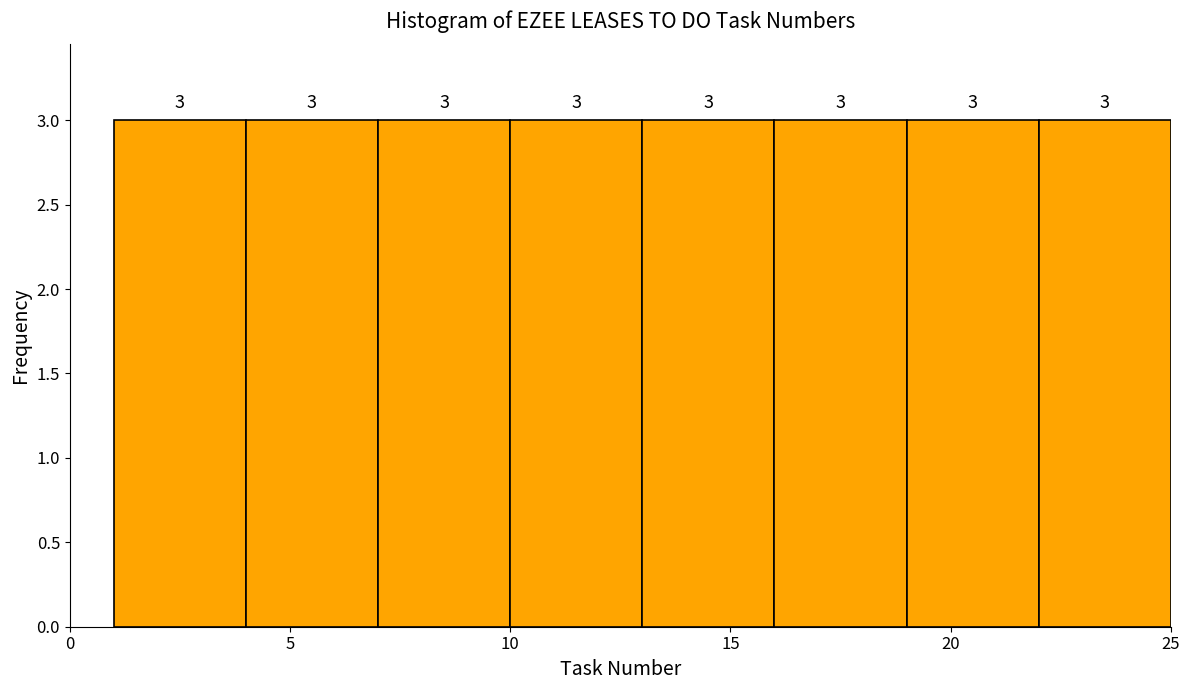

Reading left to right, transcribe this chart: for each bar, give the range it covers on the x-axis and its height.

1 to 4: 3
4 to 7: 3
7 to 10: 3
10 to 13: 3
13 to 16: 3
16 to 19: 3
19 to 22: 3
22 to 25: 3